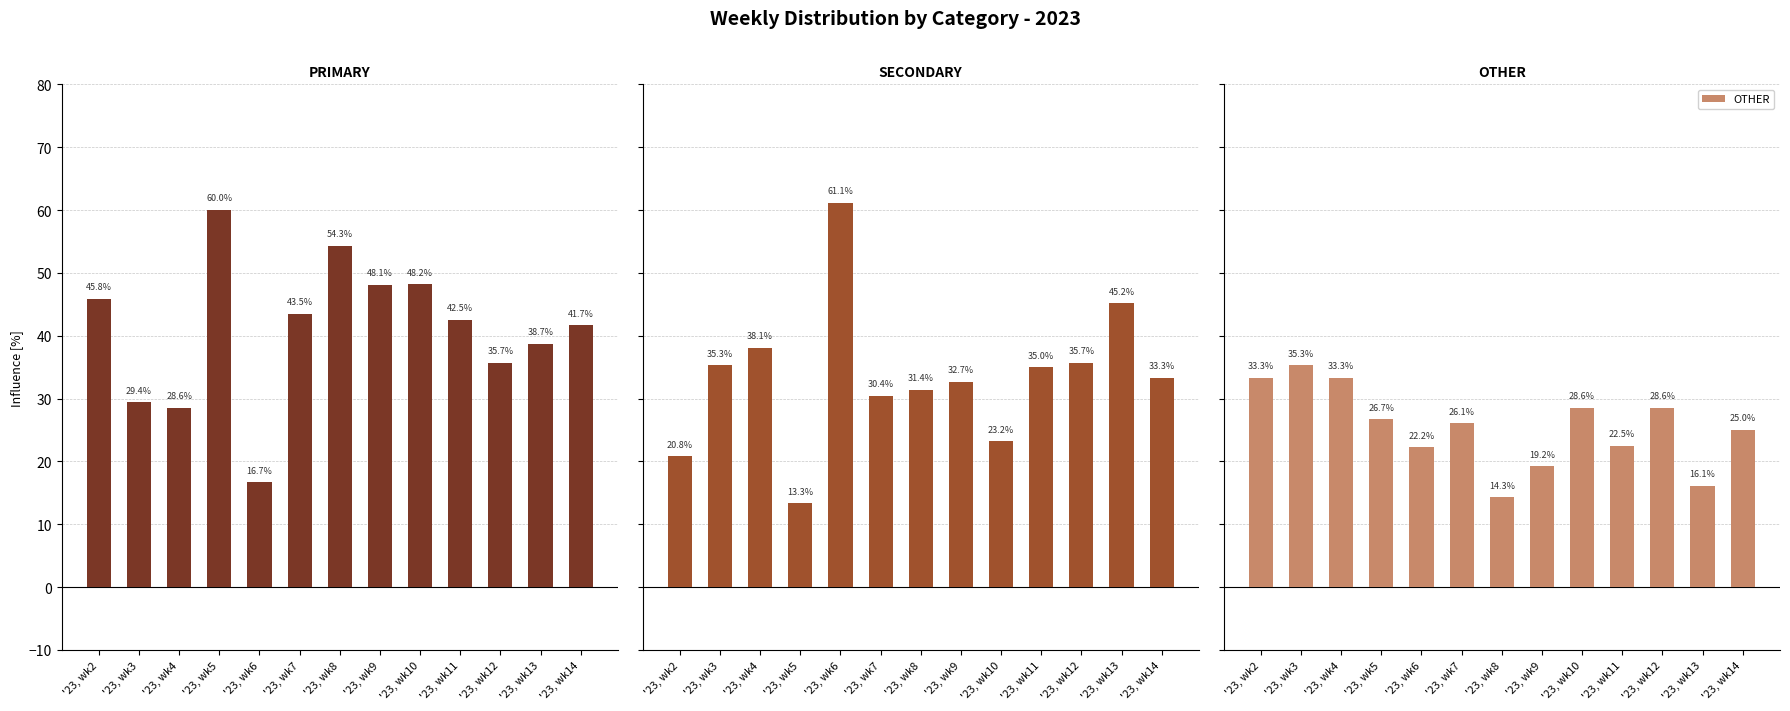

Which category has the lowest value in the OTHER series?

'23, wk8